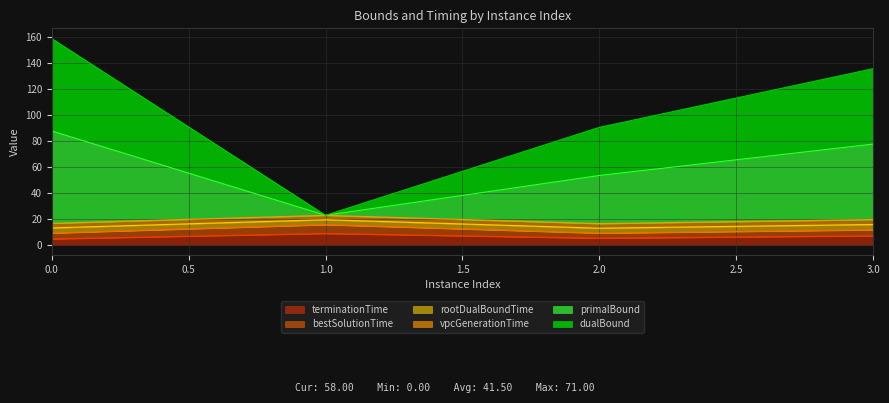

Is the value of dualBound at 1 greater than the value of primalBound at 1?

No